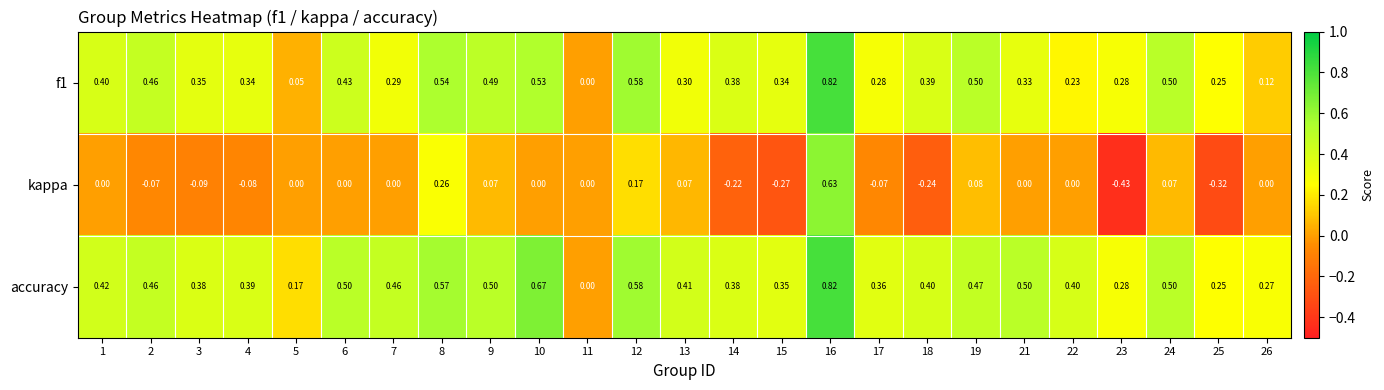

Which series has the largest range (max minus min)?

kappa